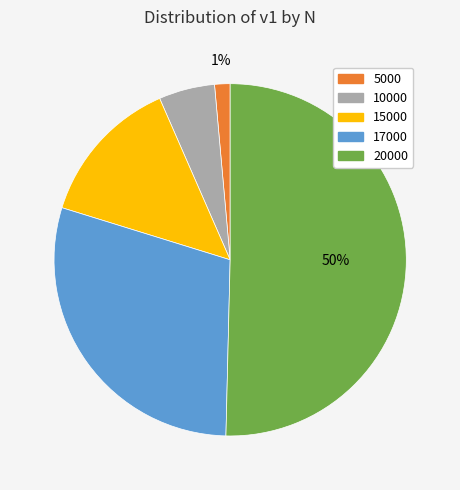

Count the number of slices in the pie.

5